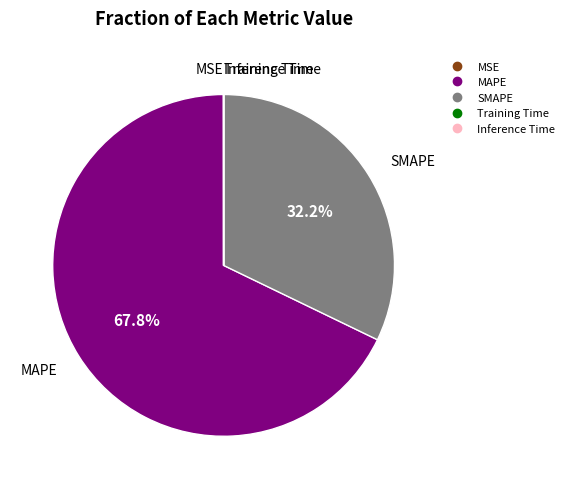

Which category has the biggest portion of the pie?

MAPE